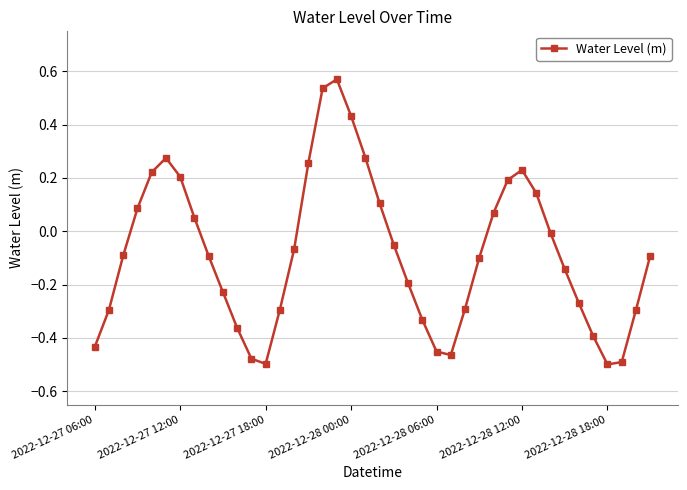

How many interior local peaks (higher than both neighbors) does the data have?

3